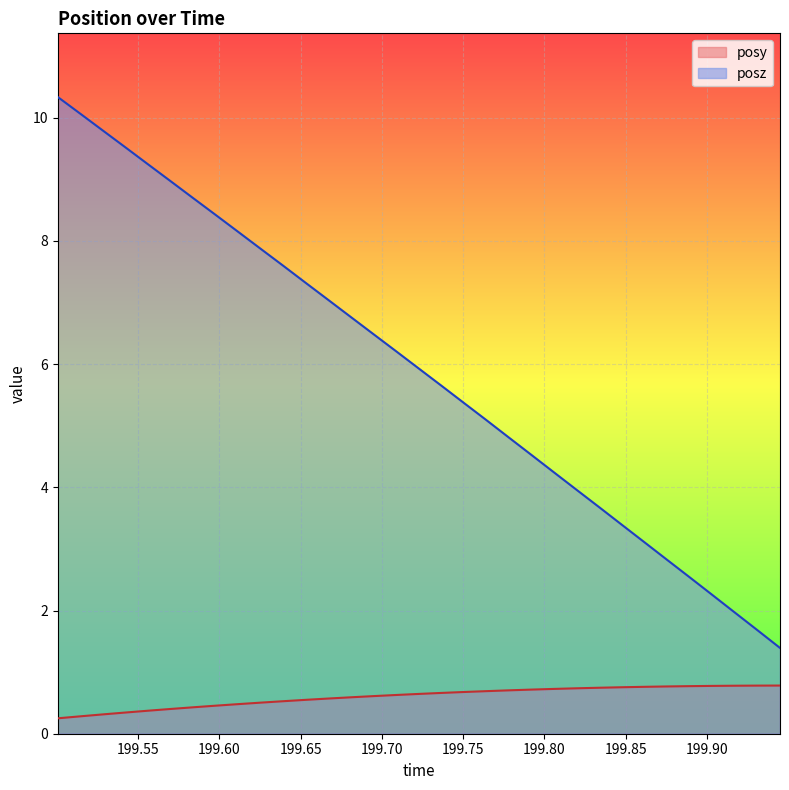

Where does the posz series first go above 5?

199.5006